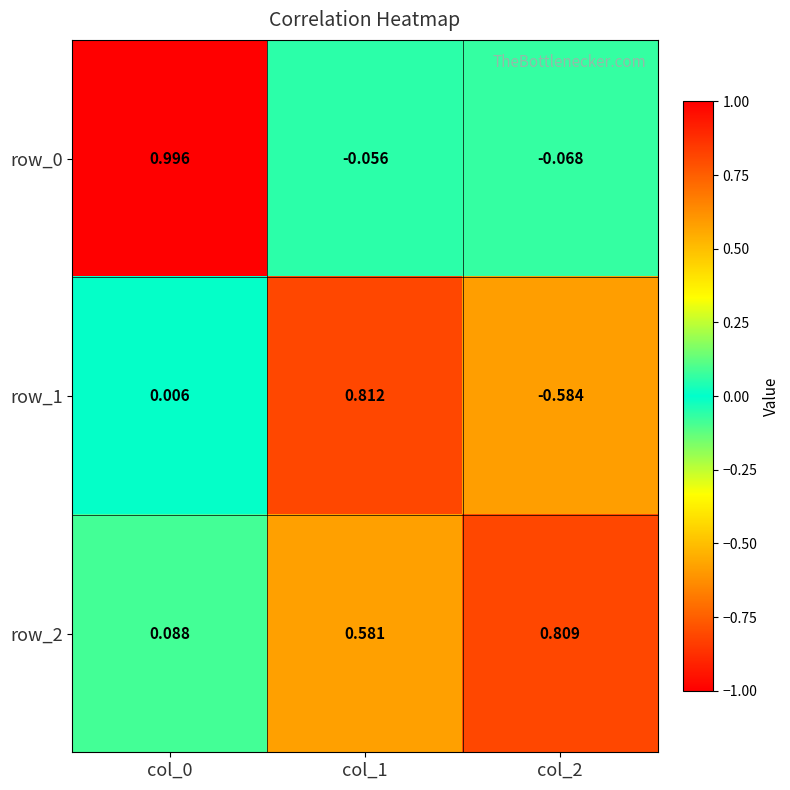

Is the value of row_2 at col_2 greater than the value of row_1 at col_1?

No